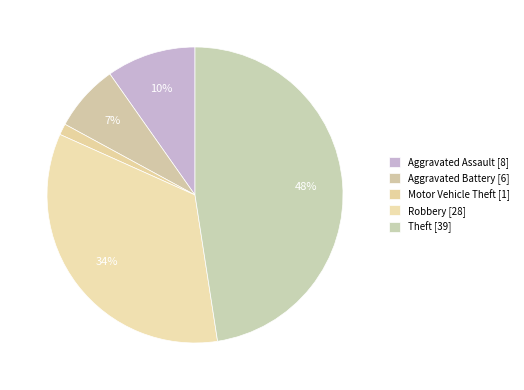

Count the number of slices in the pie.

5